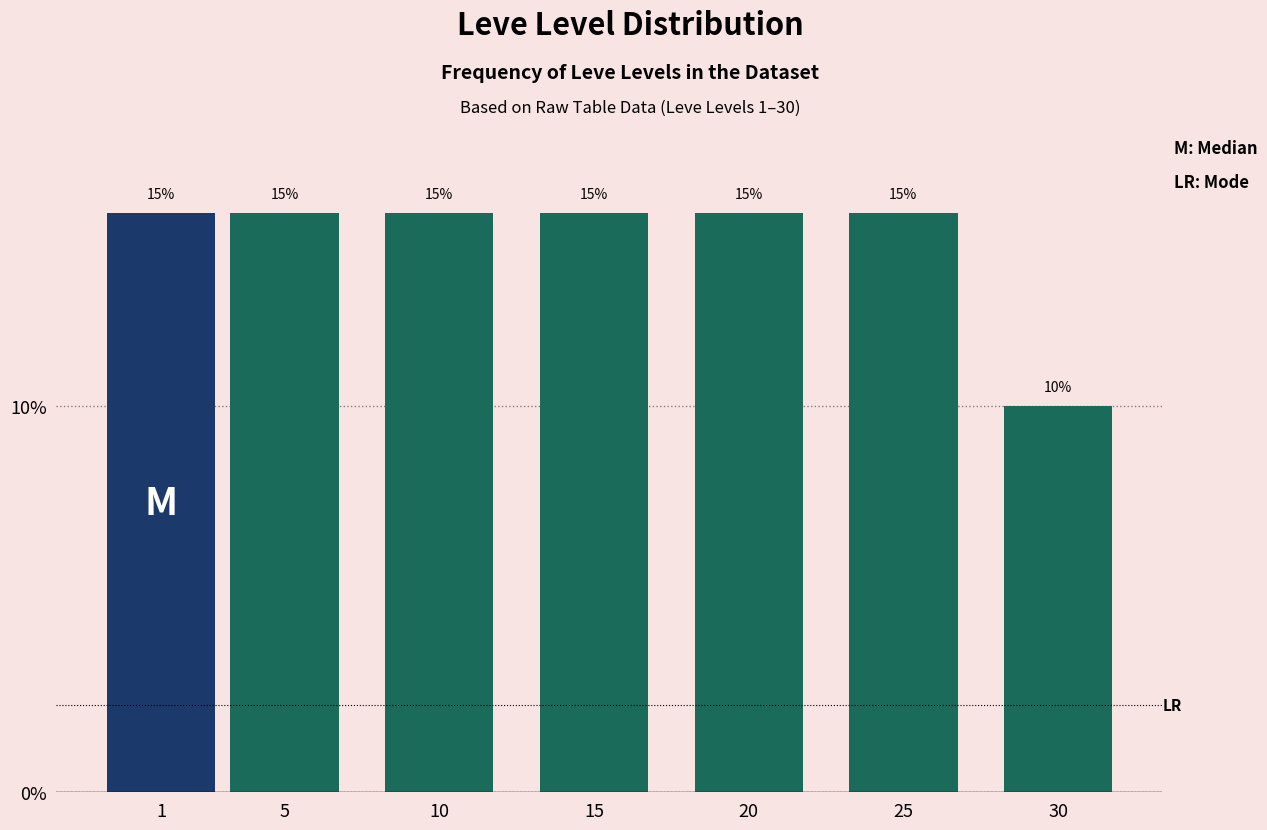

Reading left to right, extract all data points from this chart.

15	15	15	15	15	15	10